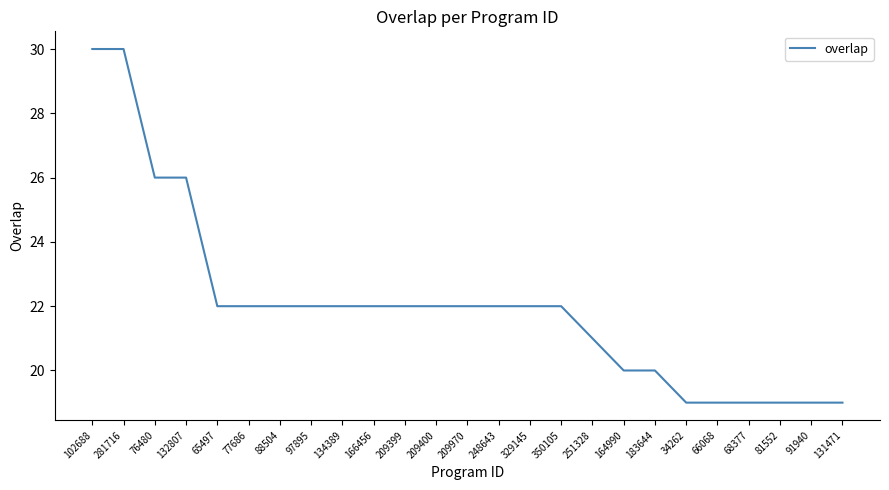

What is the difference between the maximum and minimum values?

11